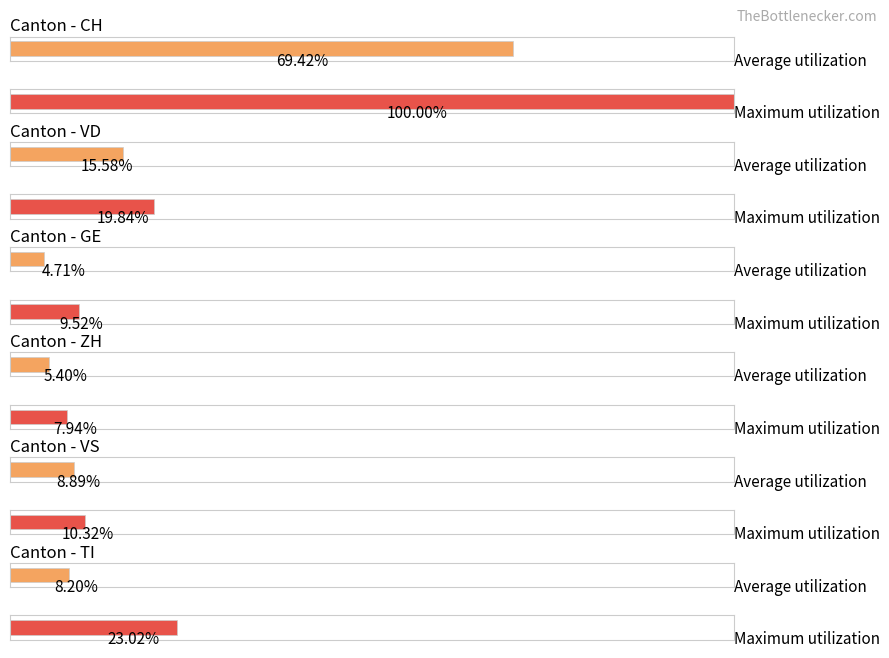

The ZH series shows 1 at 2020-06-25. True or false?

False